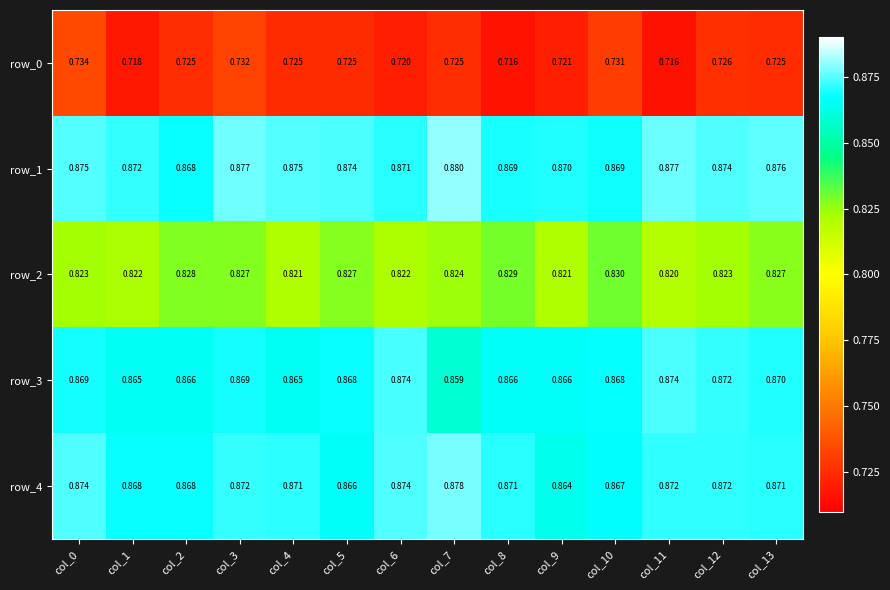

What is the sum of the row_4 values at col_5 and col_1?

1.7